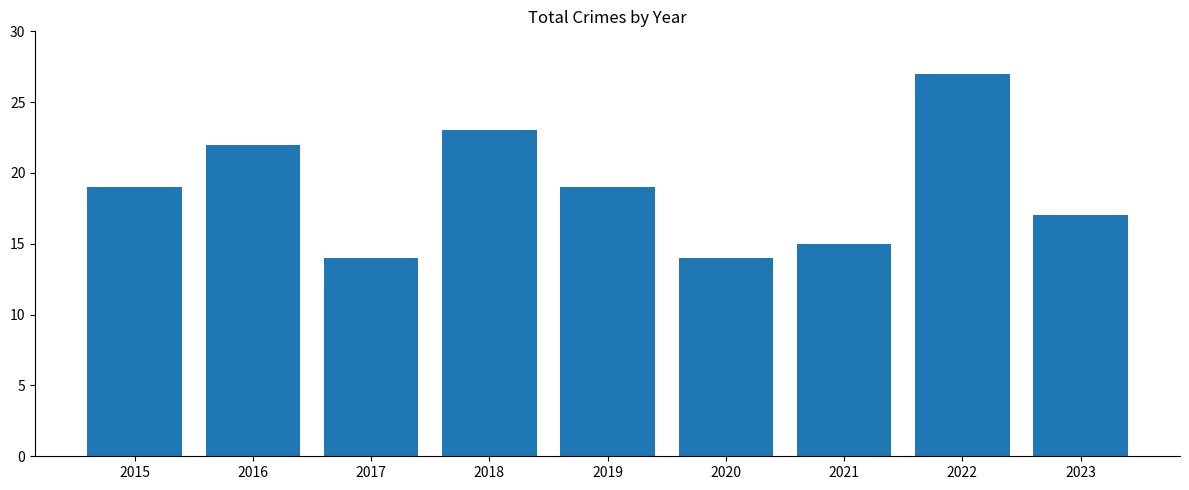

What is the value of the 9th bar from the left?

17